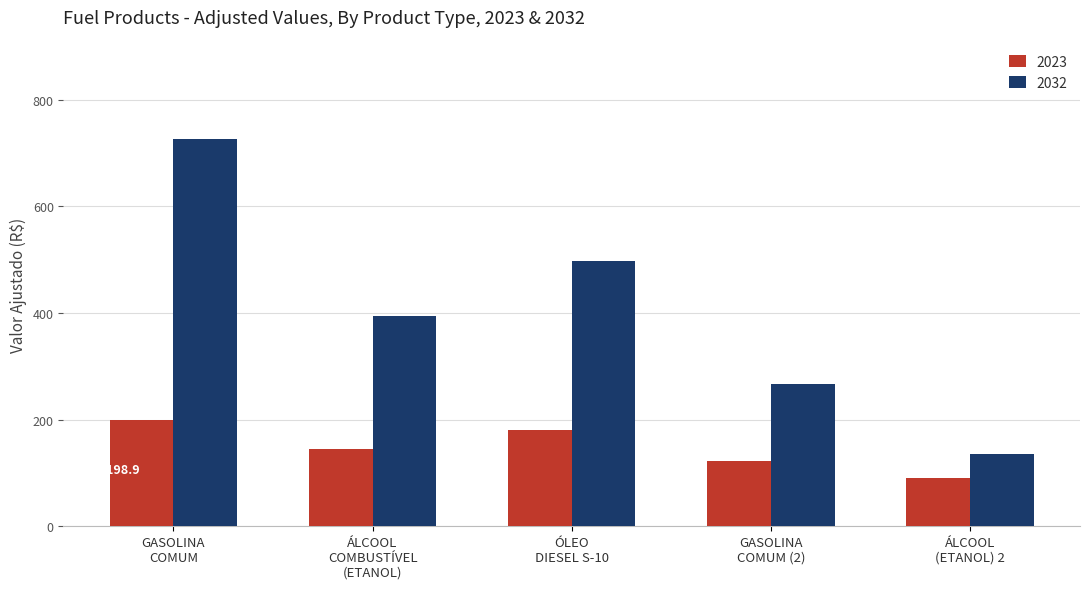

Reading right to left, transcribe all the data shown in this chart.

2023: 90.1	123.0	180.2	145.1	198.9
2032: 135.5	266.8	498.0	394.8	725.7